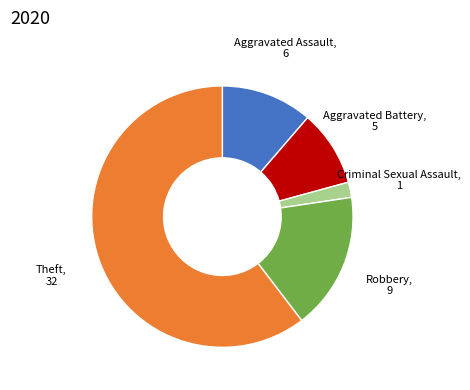

Is there any slice that represents more than half of the pie?

Yes